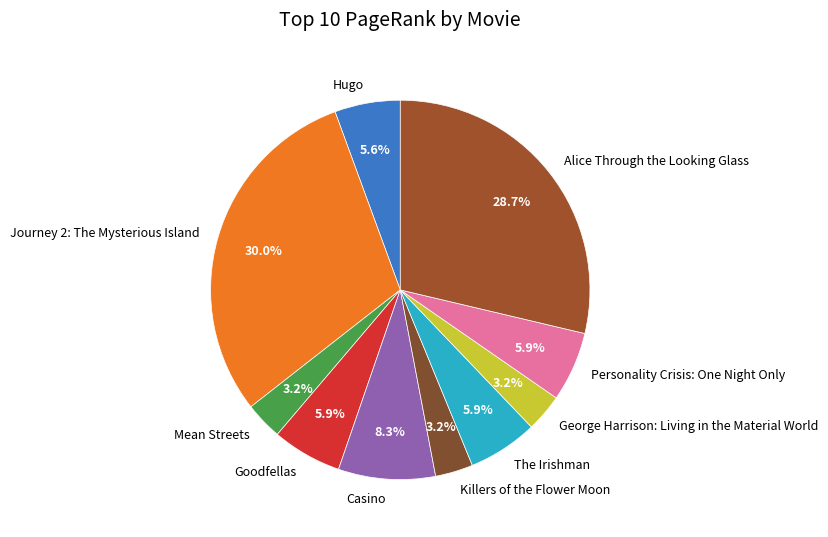

To the nearest percent, what percentage of the pie is Killers of the Flower Moon?

3%